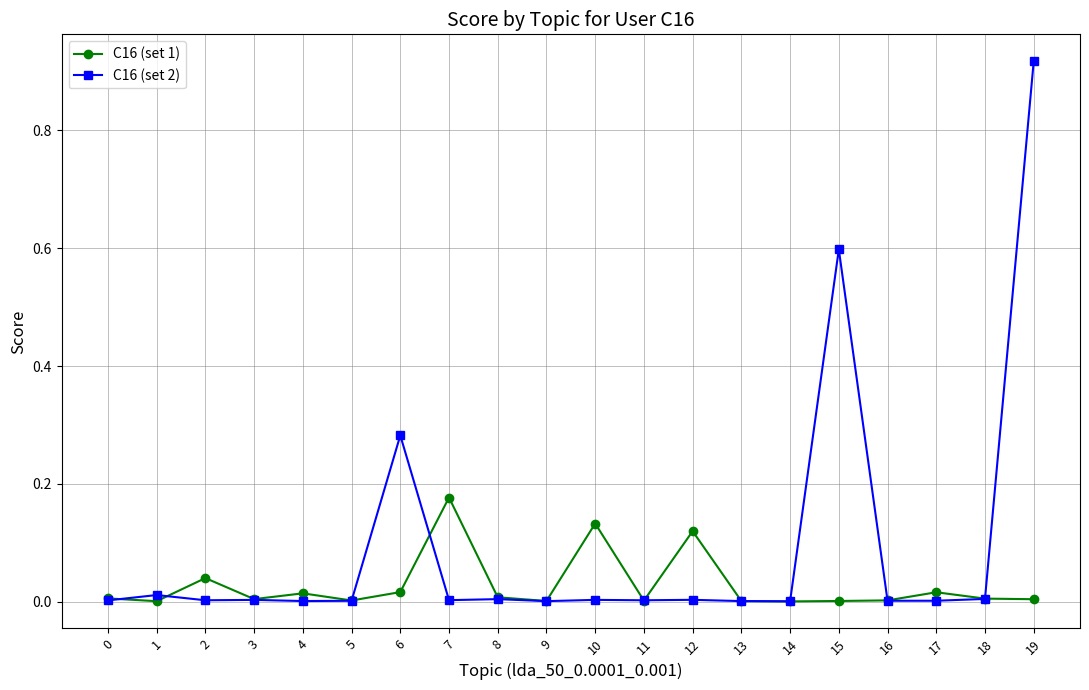

Which series has the largest total across all categories?

C16 (set 2)